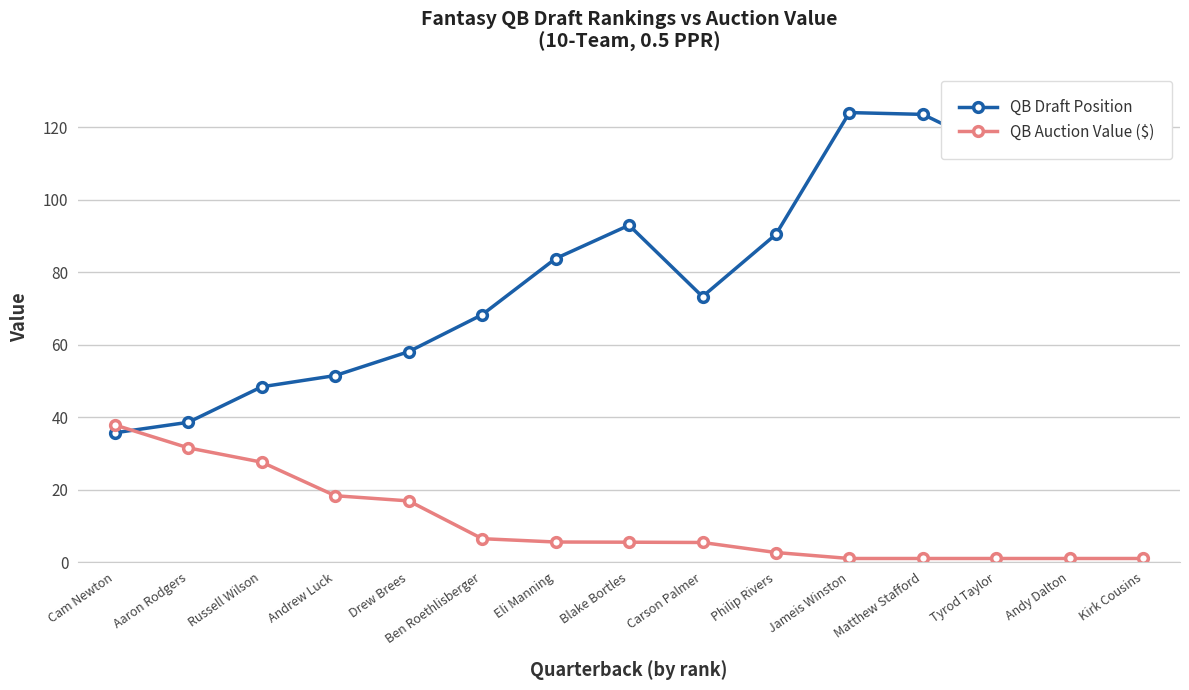

Which series has the largest total across all categories?

QB Draft Position